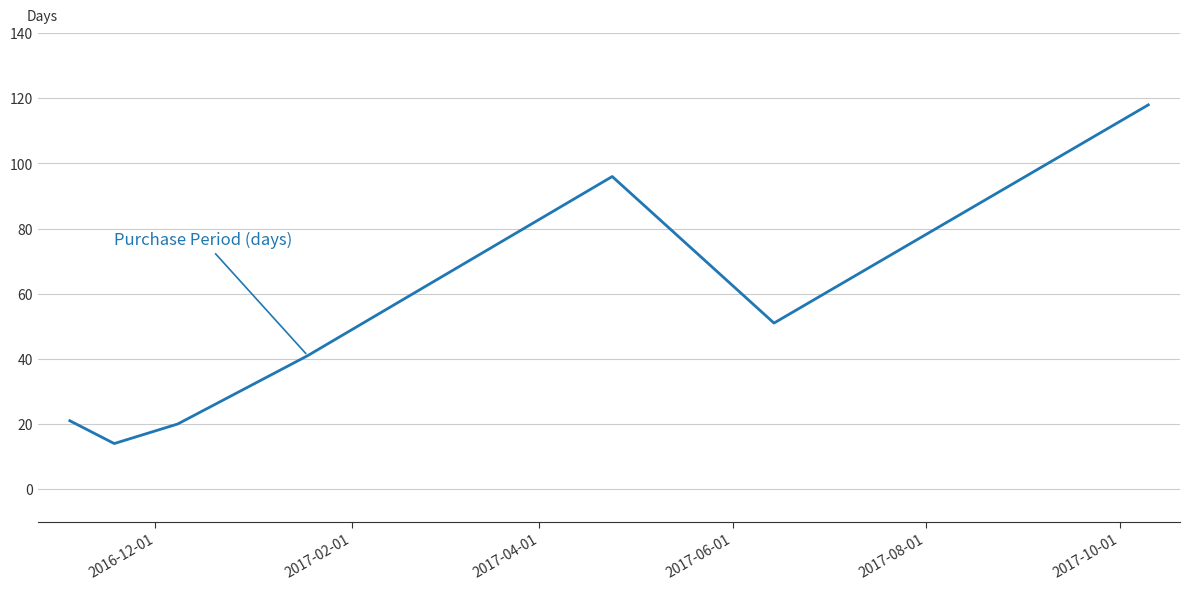

What is the sum of all values?

361